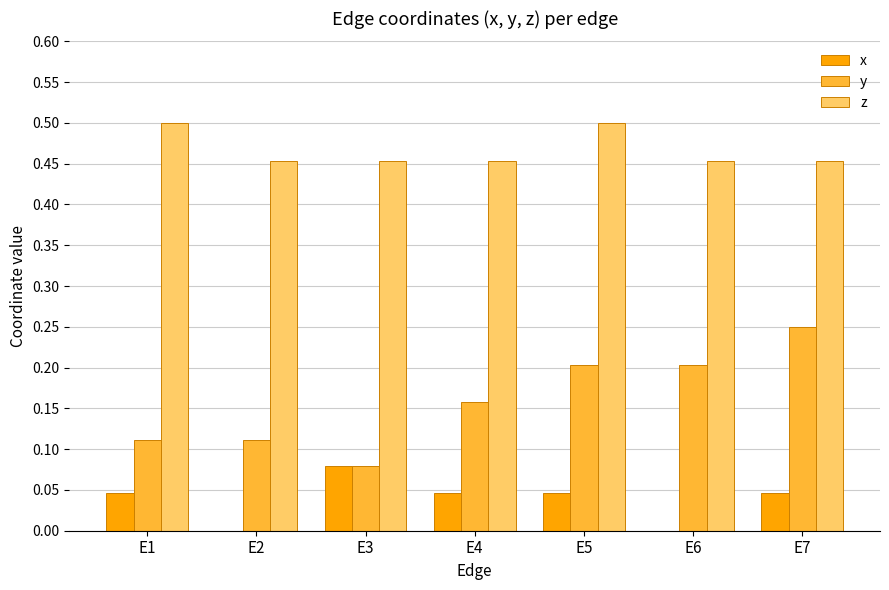

Is the value of z at E6 greater than the value of x at E7?

Yes